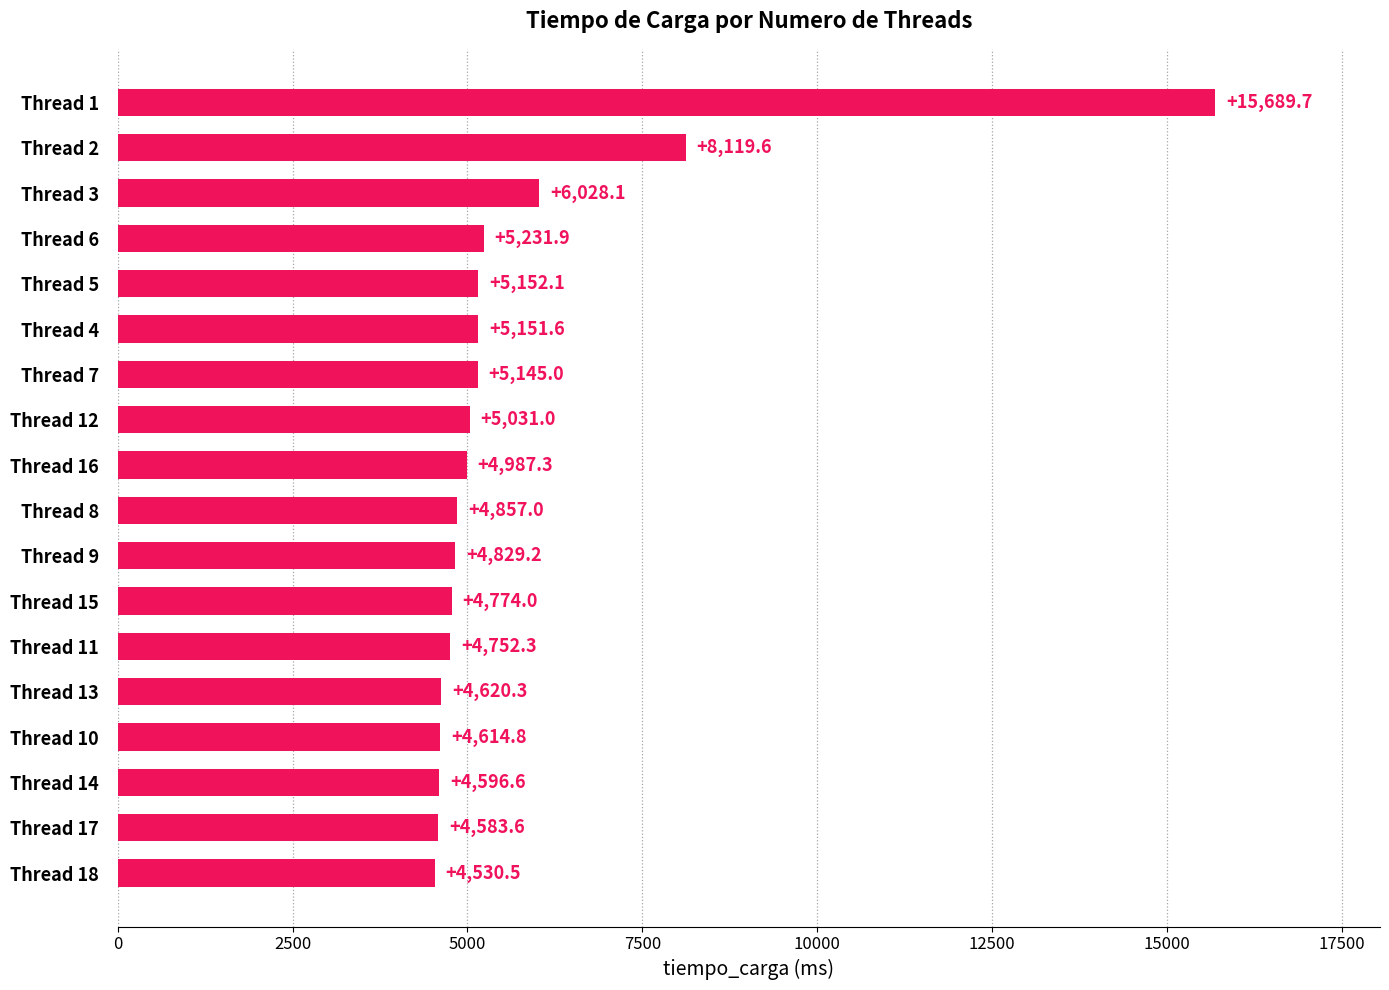

Which category has the highest value across all series?

Thread 1